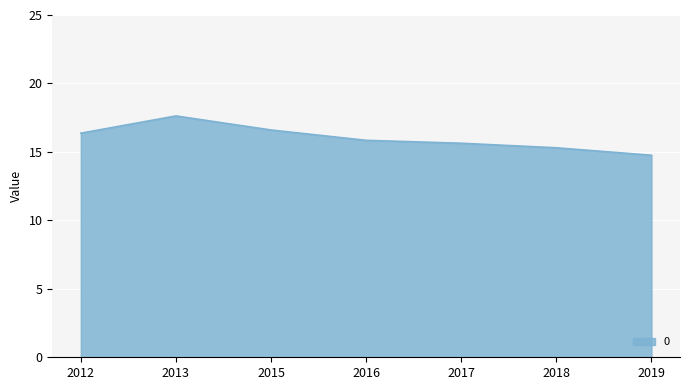

What value does the data have at 2017?

15.6